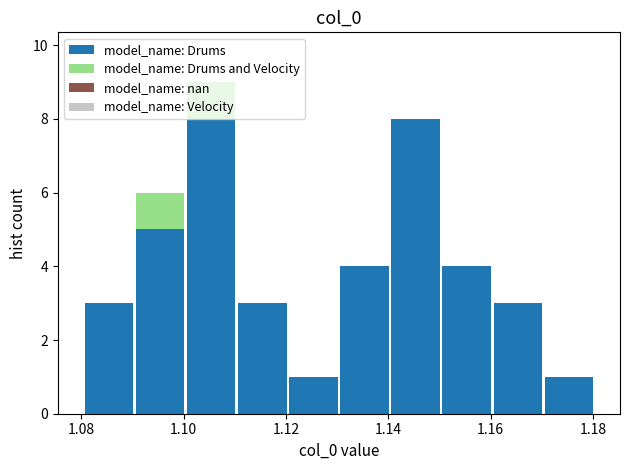

What is the total height of the stacked bar covering 1.11 to 1.12 on the x-axis? Neither the bar edges nor the heights are printed on the chart, so give them approximately, as read against the axes.

3